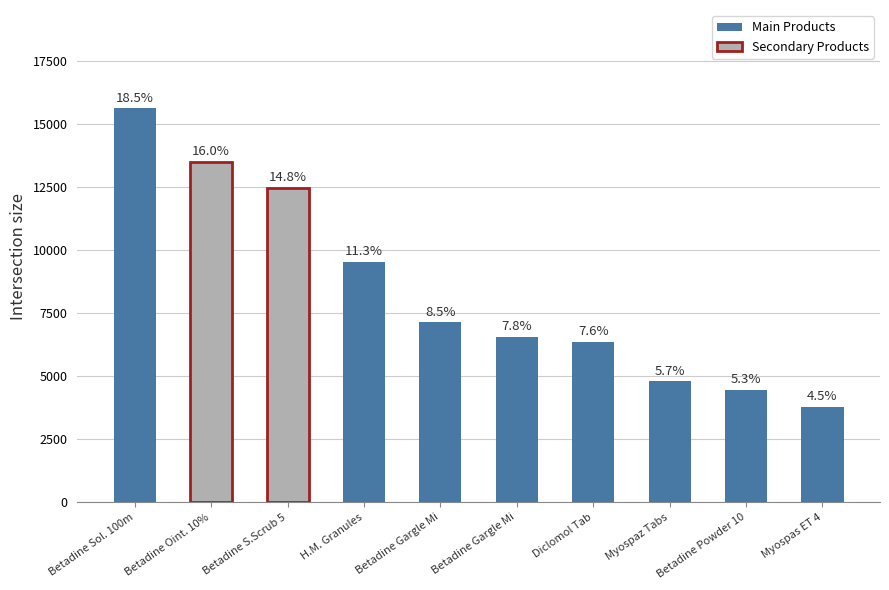

Is it true that the value at Betadine Oint. 10% 15gm is 3147?

False